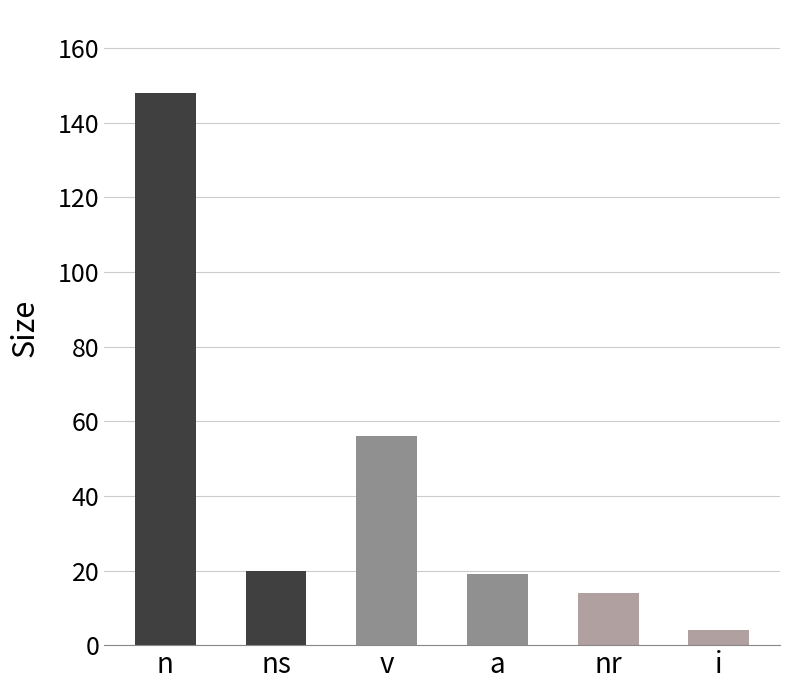

Which category has the highest value across all series?

n